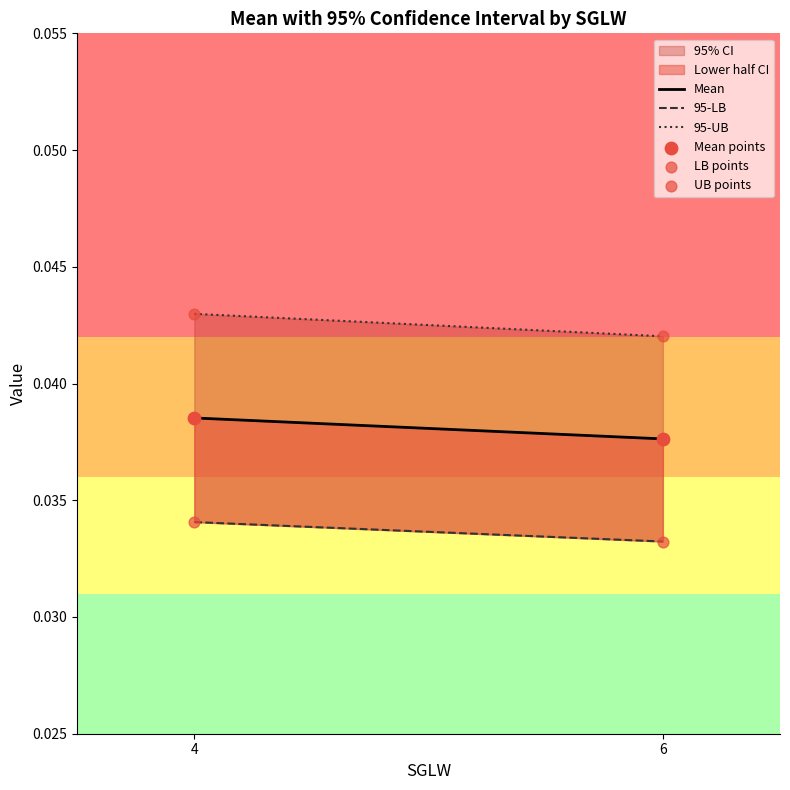

Count the number of points in this scatter plot.

6